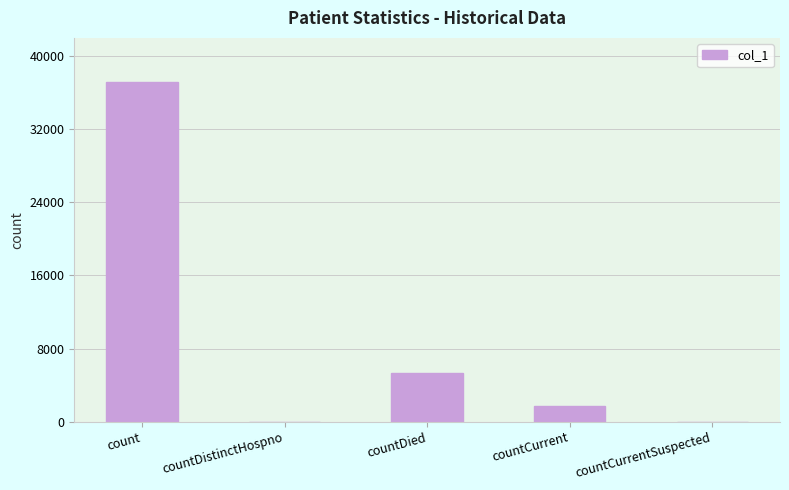

What is the change in value from countCurrent to countCurrentSuspected?

-1678